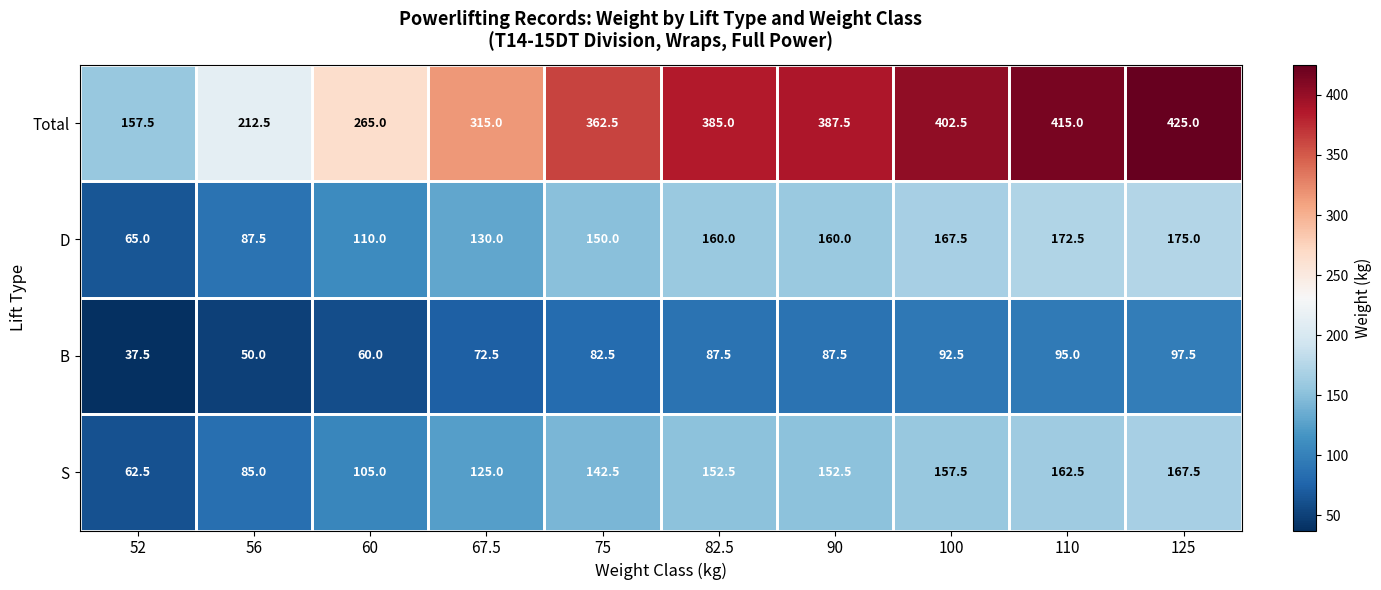

What is the total value across all series at 100?

820.0